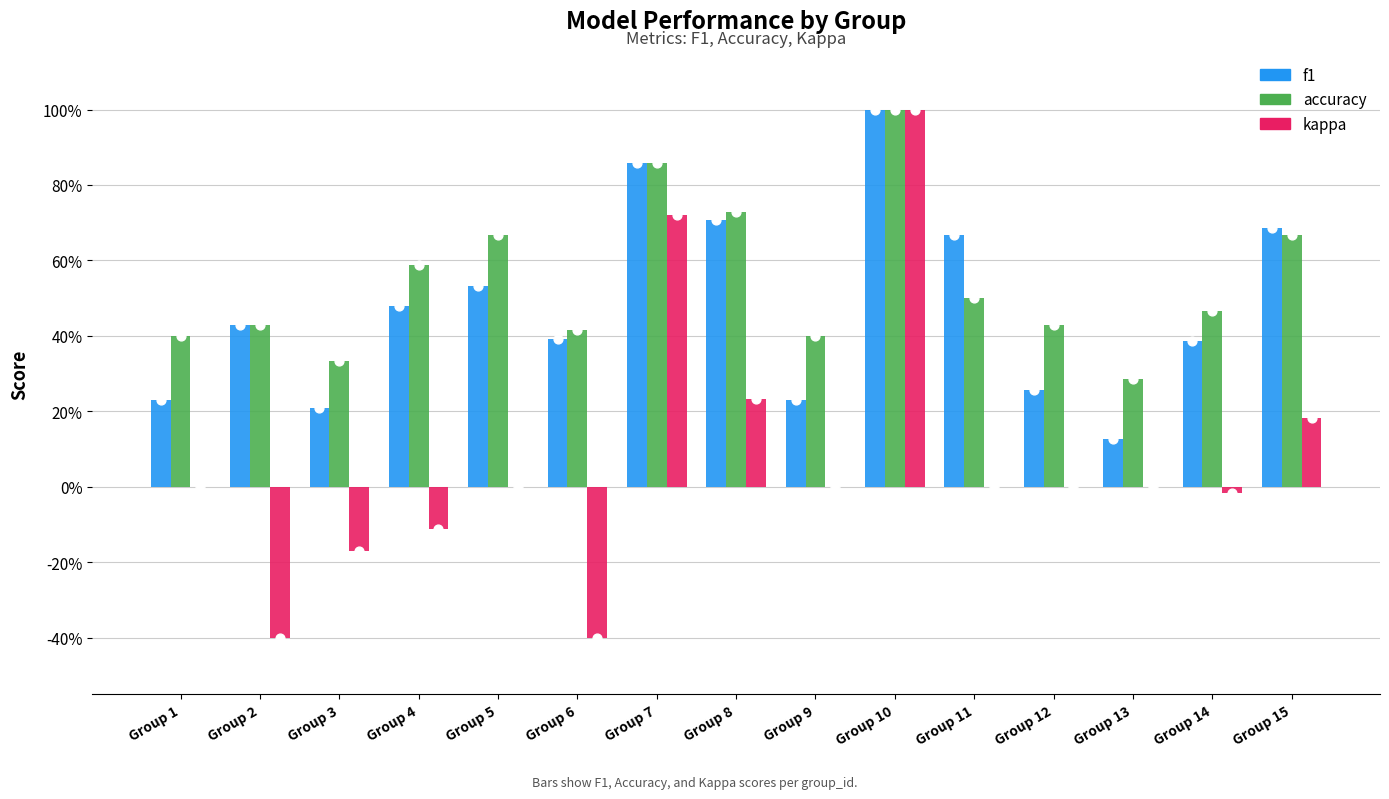

At how many categories does at least one series exceed 0?

15